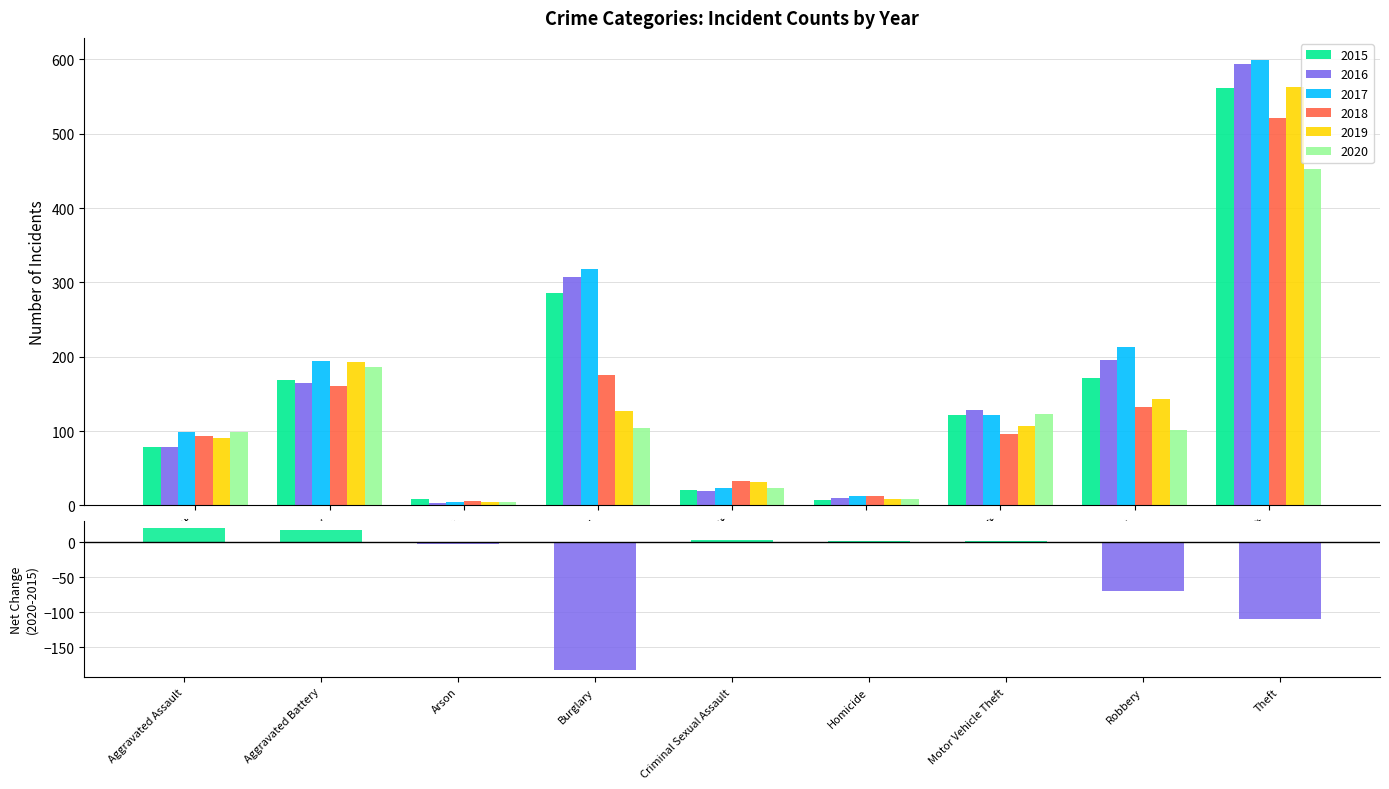

Reading left to right, extract all data points from this chart.

Aggravated Assault=20	Aggravated Battery=17	Arson=-3	Burglary=-182	Criminal Sexual Assault=3	Homicide=2	Motor Vehicle Theft=2	Robbery=-70	Theft=-109